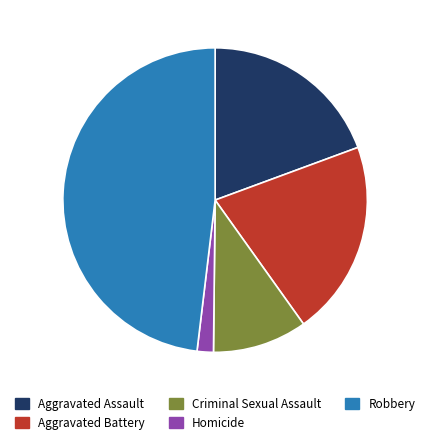

Do Aggravated Battery and Aggravated Assault together represent more than half of the pie?

No